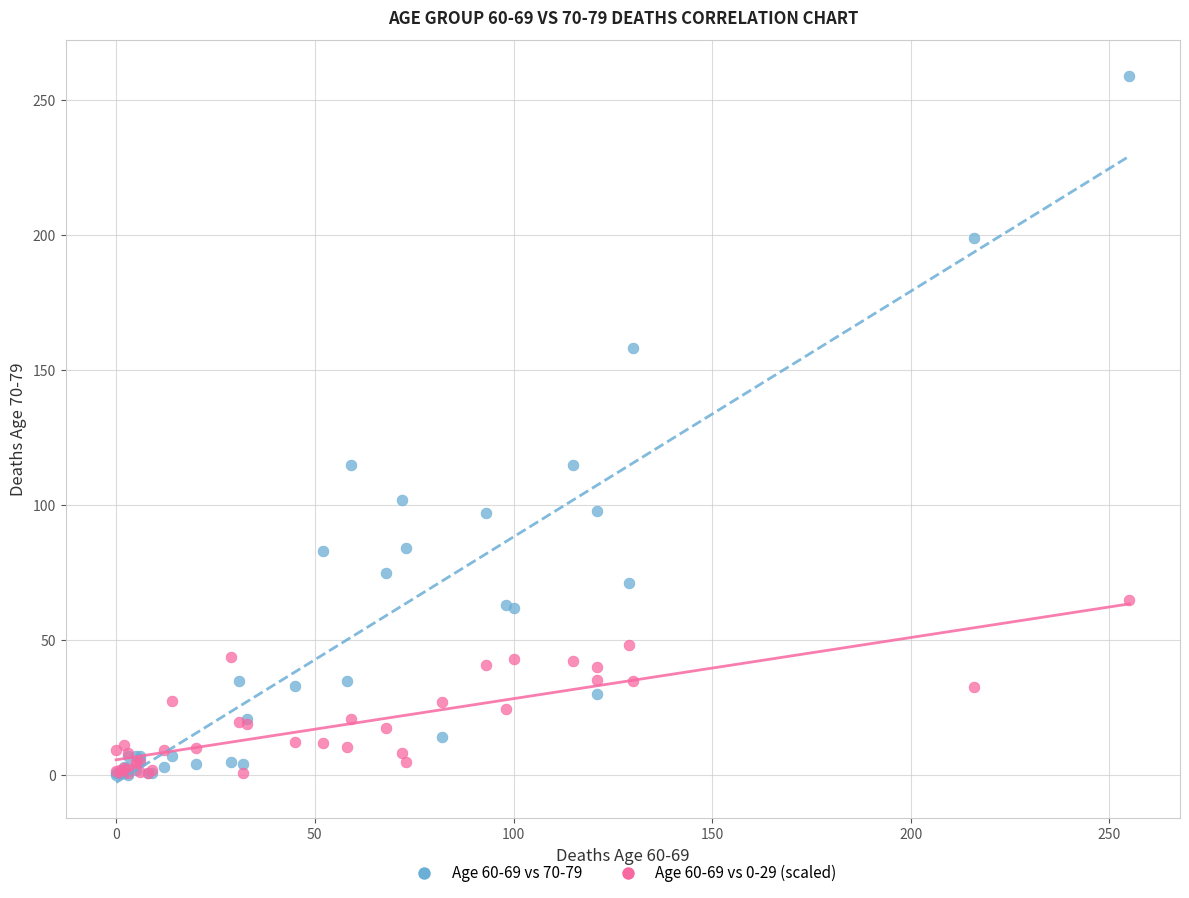

What are all the series names shown in the legend?

Age 60-69 vs 70-79, Age 60-69 vs 0-29 (scaled)